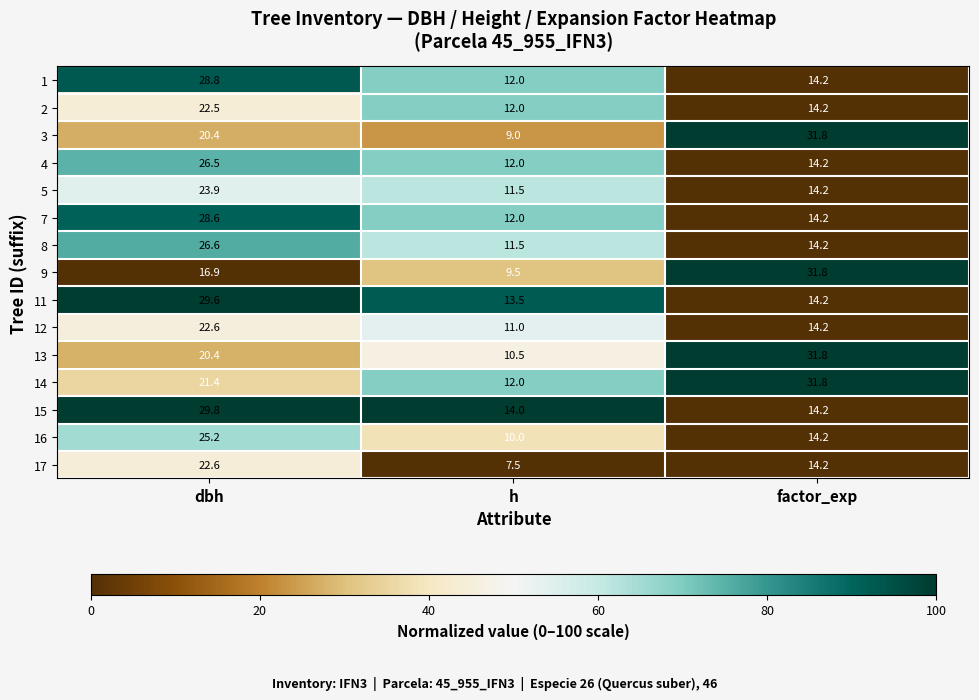

What is the greatest value displayed?

31.8